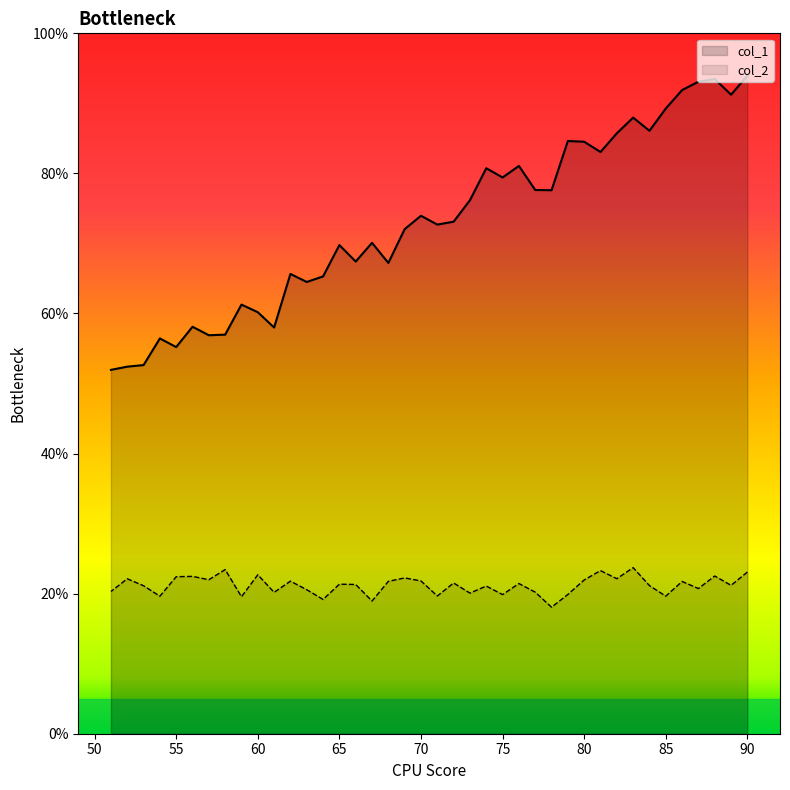

Which series changed the most between 82 and 70?

col_1